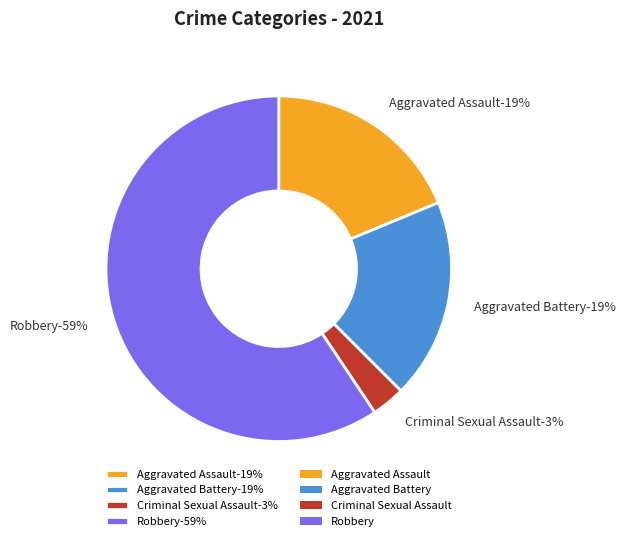

Does Aggravated Battery account for over 50% of the chart?

No